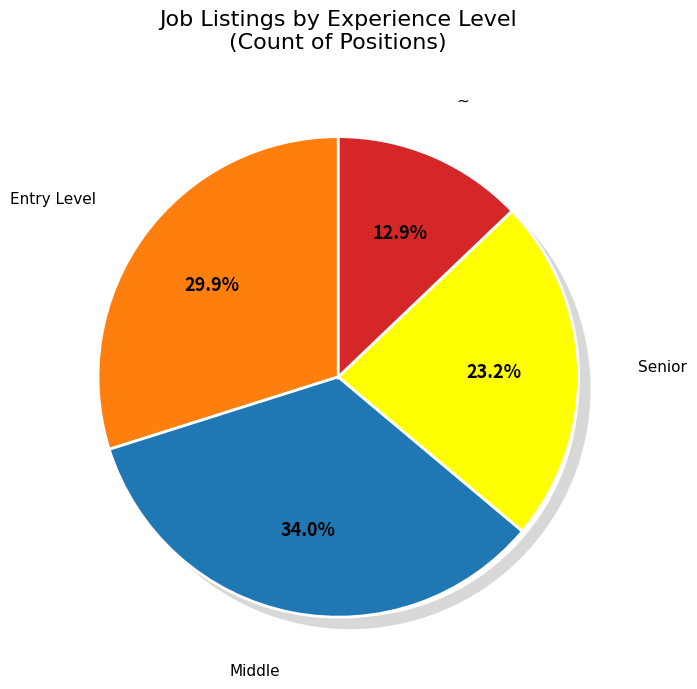

Is there a majority slice in this chart?

No